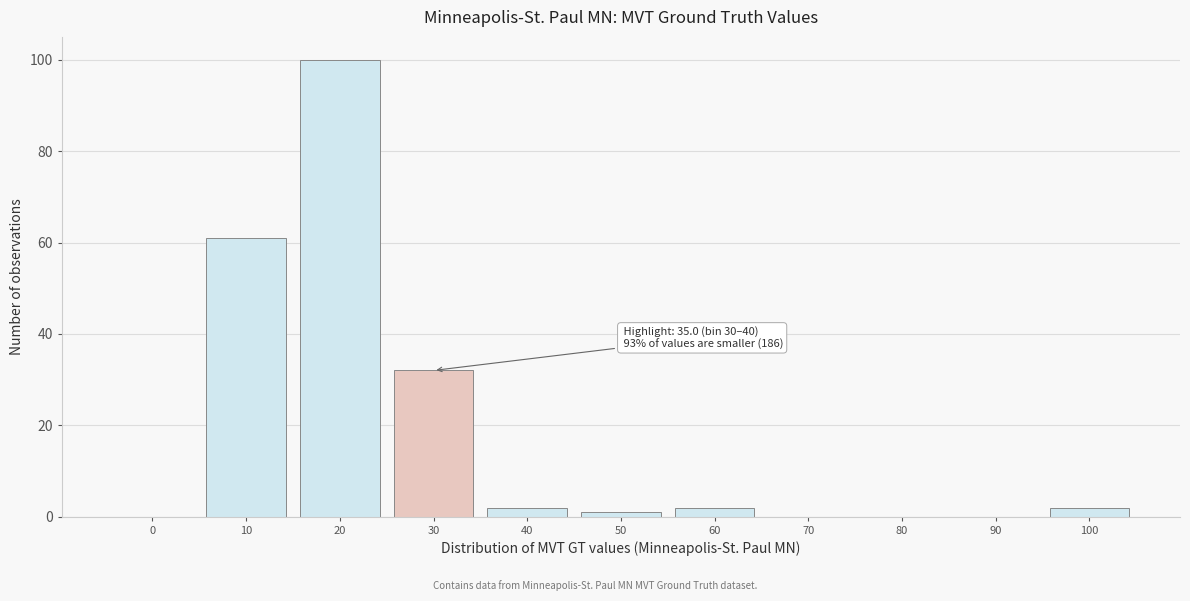

Reading left to right, what are all the values shown in this chart?

0=0	10=61	20=100	30=32	40=2	50=1	60=2	70=0	80=0	90=0	100=2